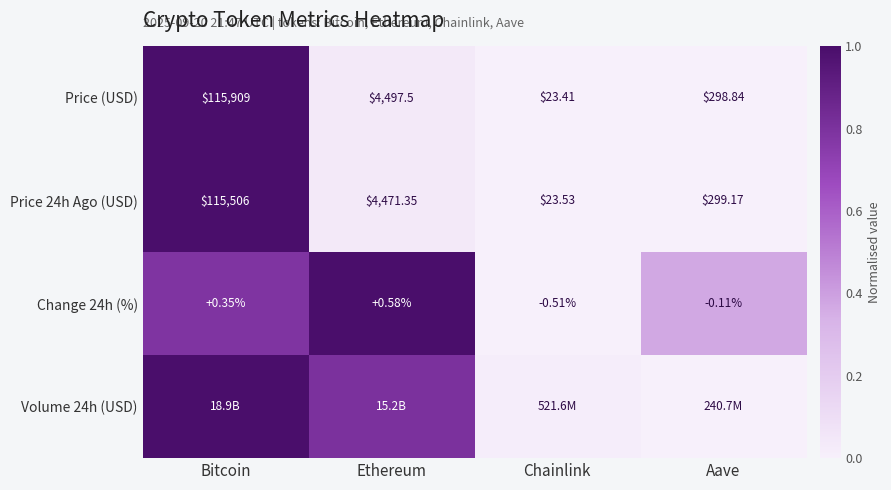

How many data points does each series have?

4